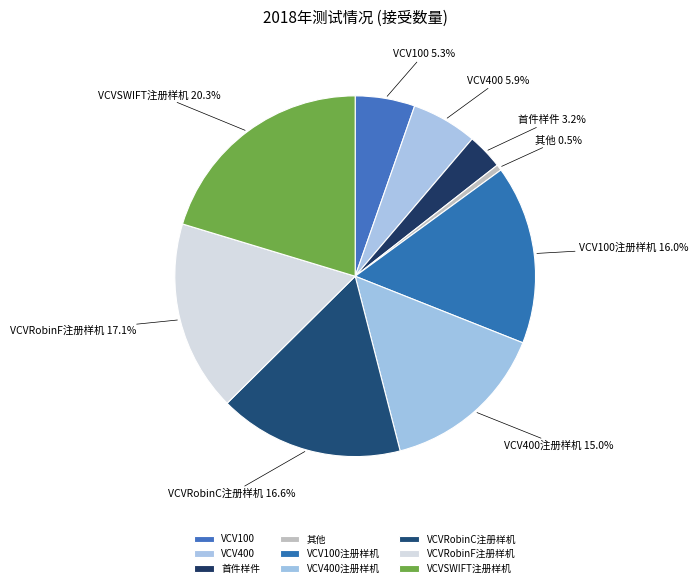

Count the number of slices in the pie.

9